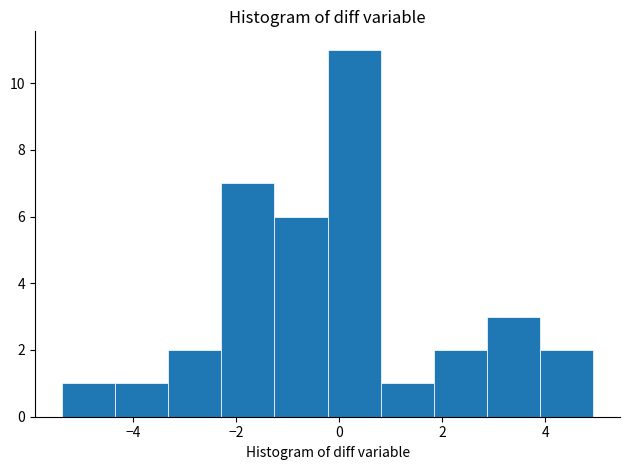

Over which range of the x-axis is the bar tallest?

-0.2 to 0.8